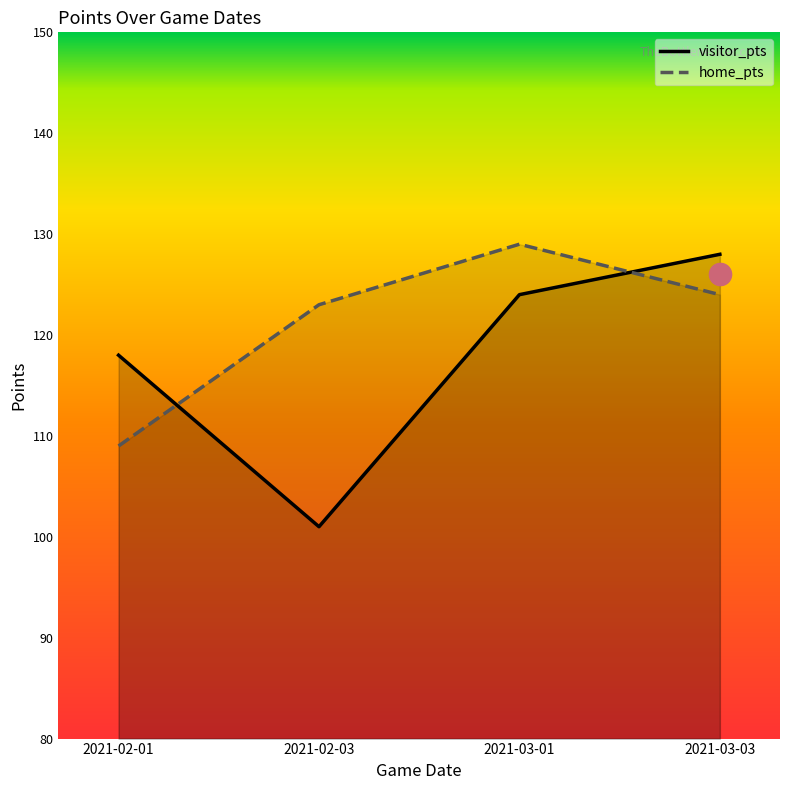

How many intersections are there between home_pts and visitor_pts?

2